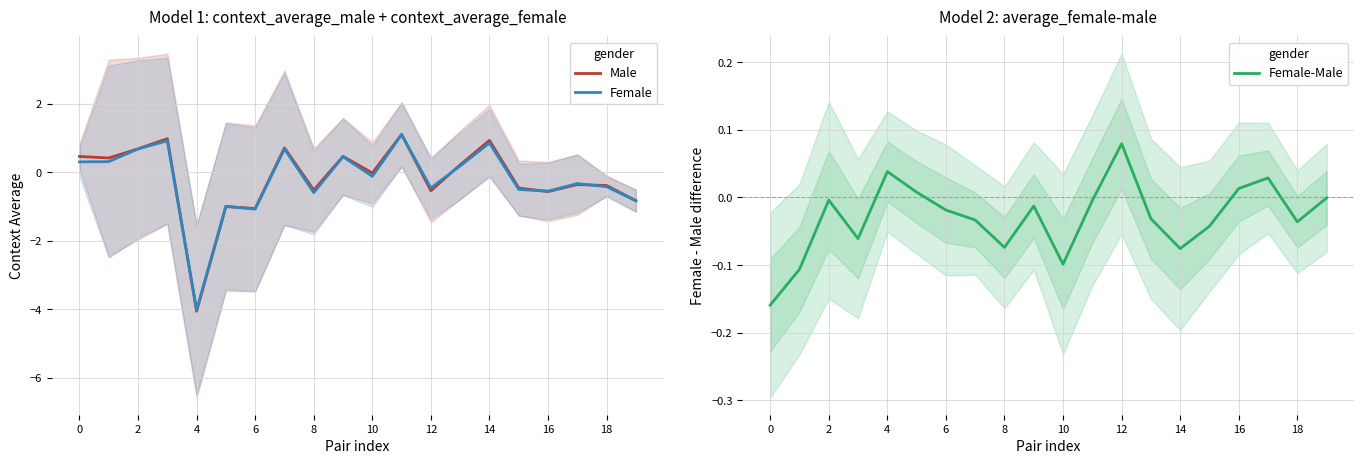

What are all the series names shown in the legend?

Male, Female, Female-Male